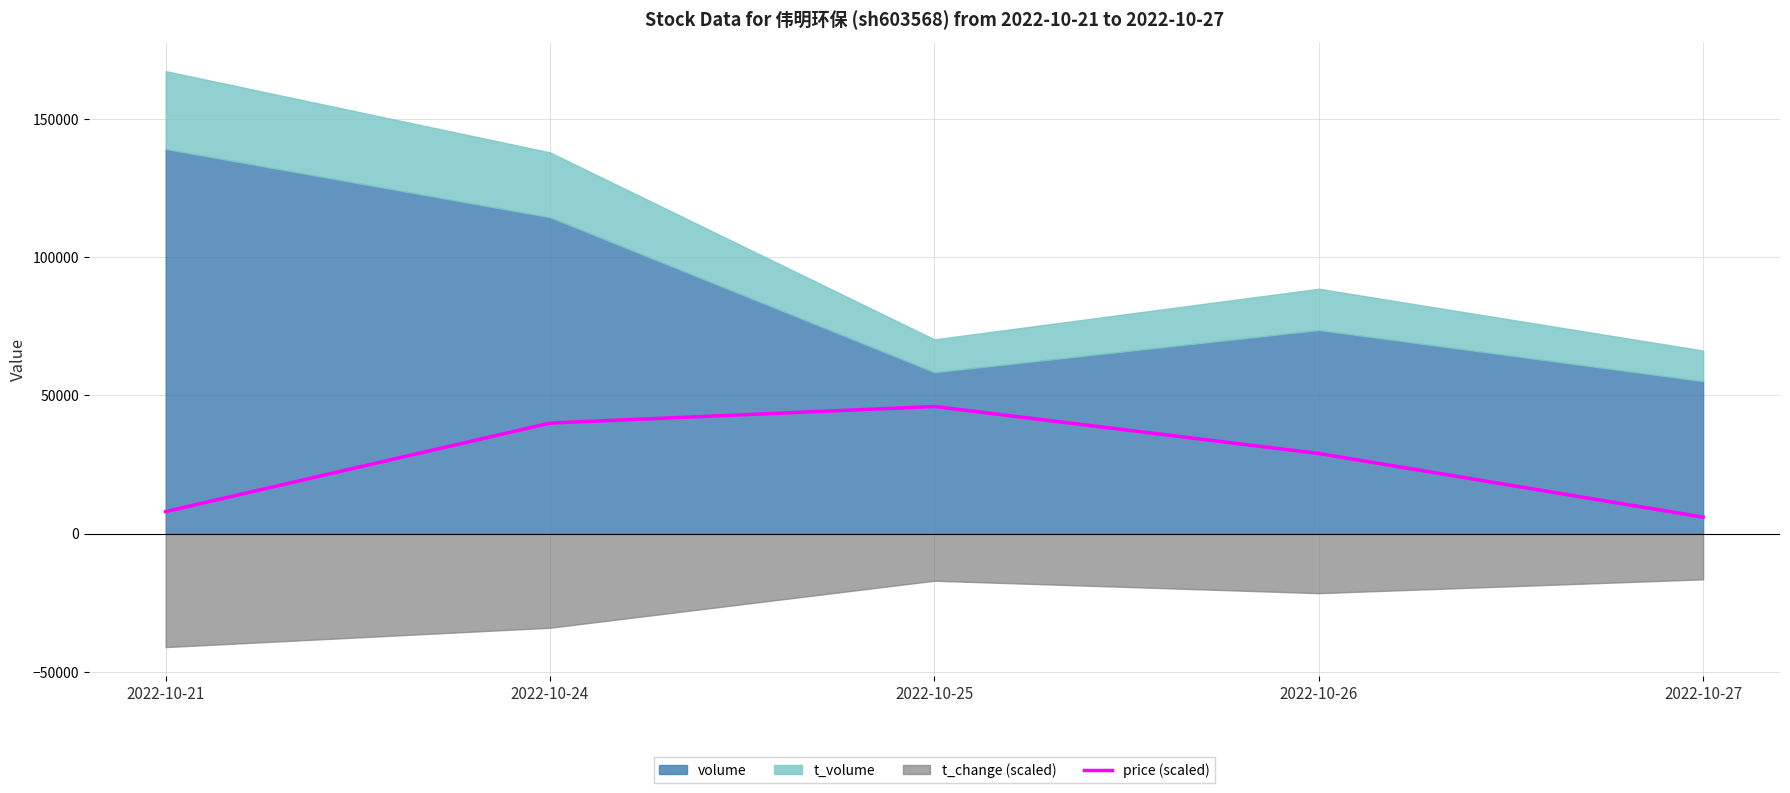

At which label is price (scaled) closest to 26000?

2022-10-26